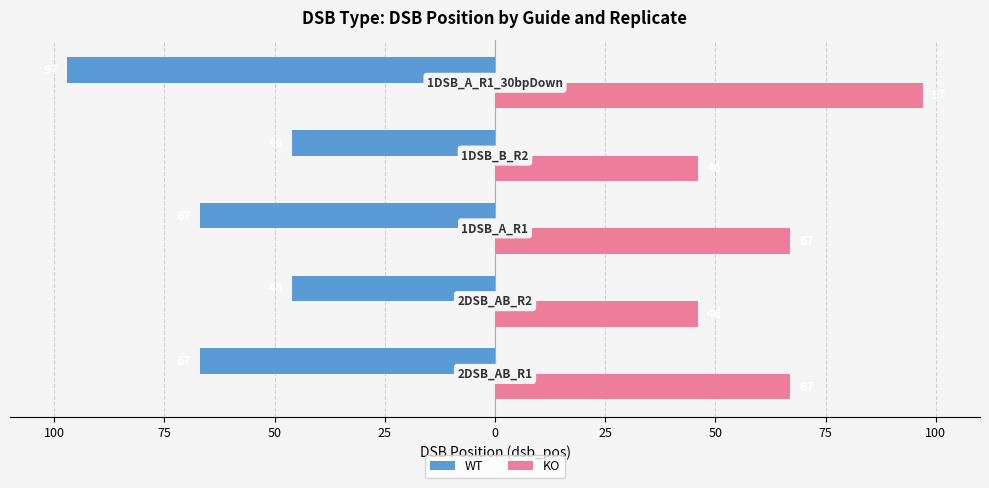

What are all the series names shown in the legend?

WT, KO